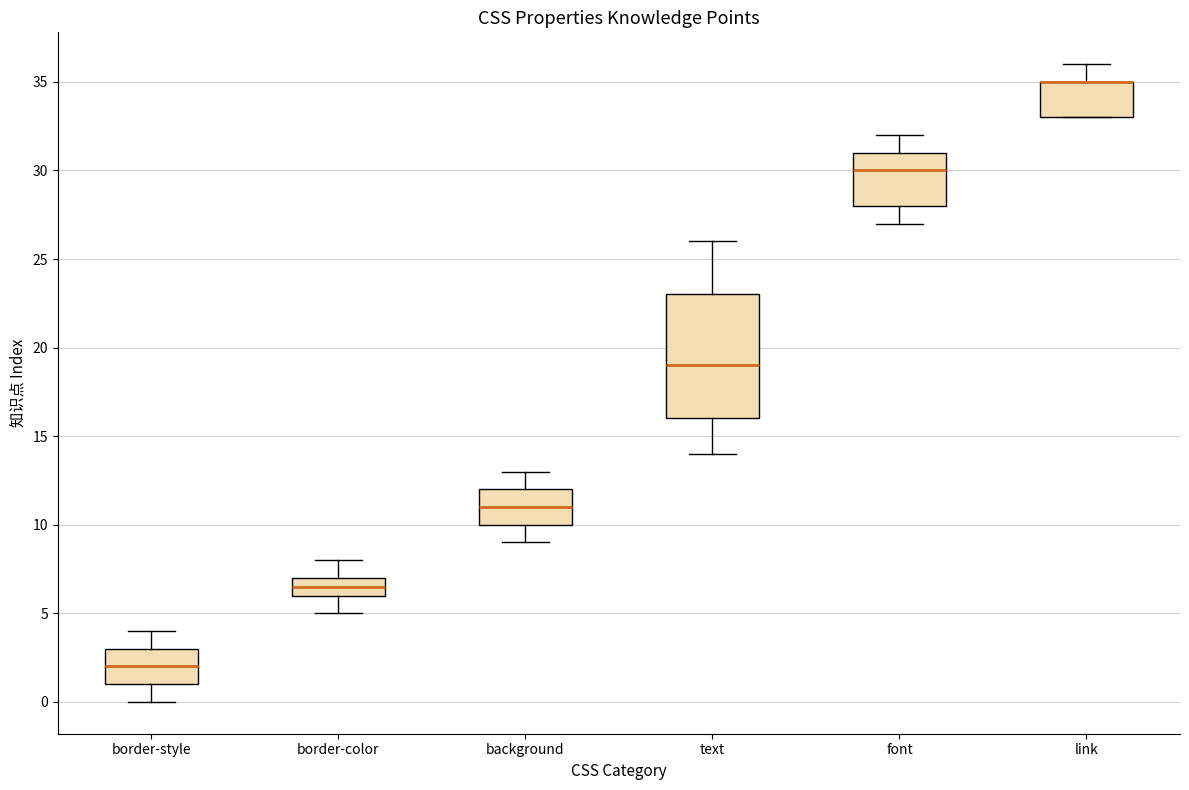

Where is the lower edge of the box for border-style on the y-axis? The values are not printed on the chart, so give them approximately, as read against the axis.

1.0